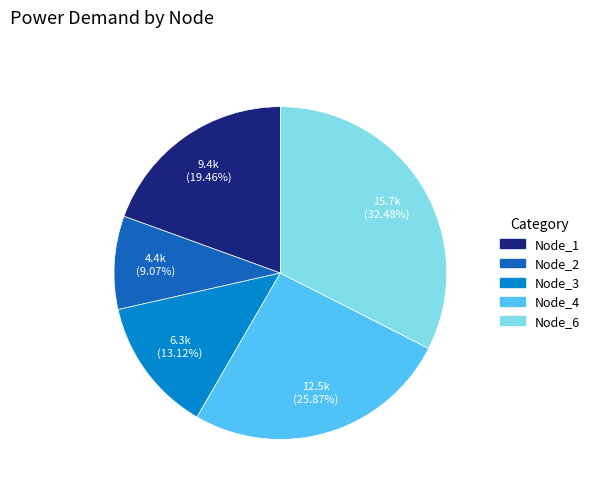

Rank the categories by value from lowest to highest.

Node_2, Node_3, Node_1, Node_4, Node_6